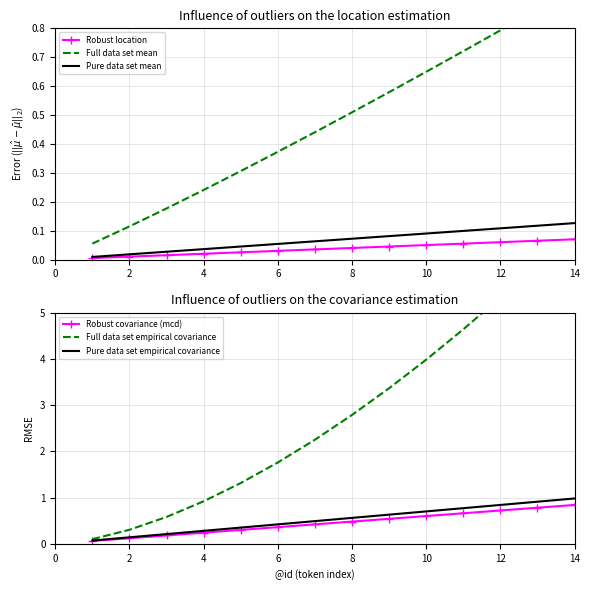

List the series in order of their peak value, lowest first.

Robust location, Pure data set mean, Robust covariance (mcd), Full data set mean, Pure data set empirical covariance, Full data set empirical covariance